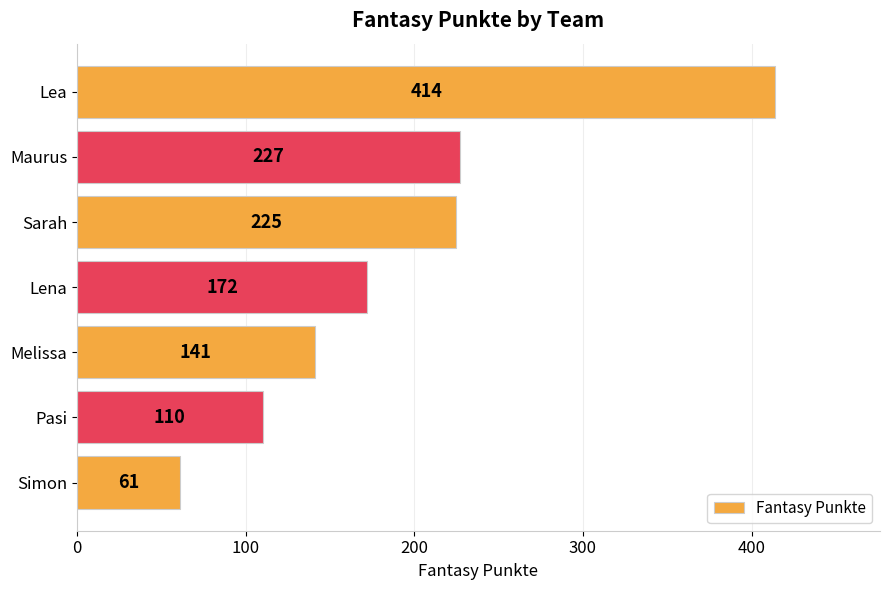

Reading top to bottom, list all the values displayed in this chart.

414	227	225	172	141	110	61